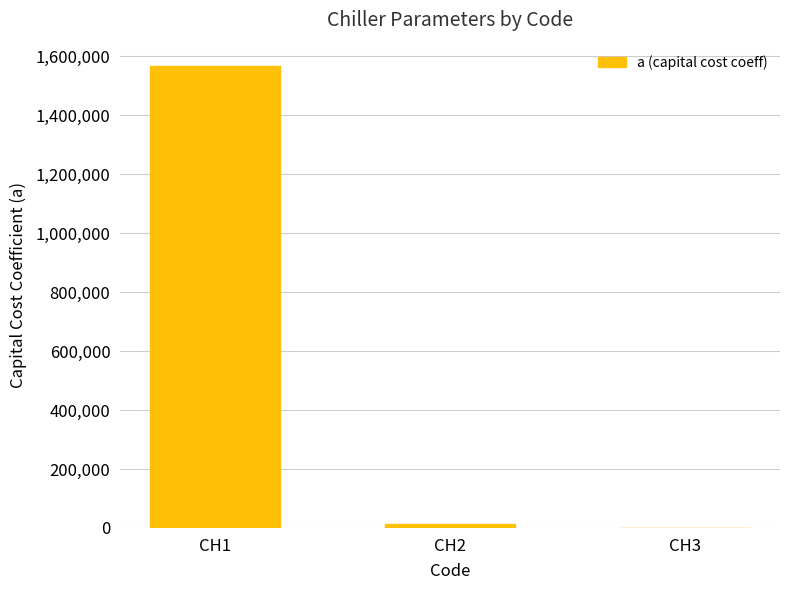

Which has a higher value, CH3 or CH1?

CH1